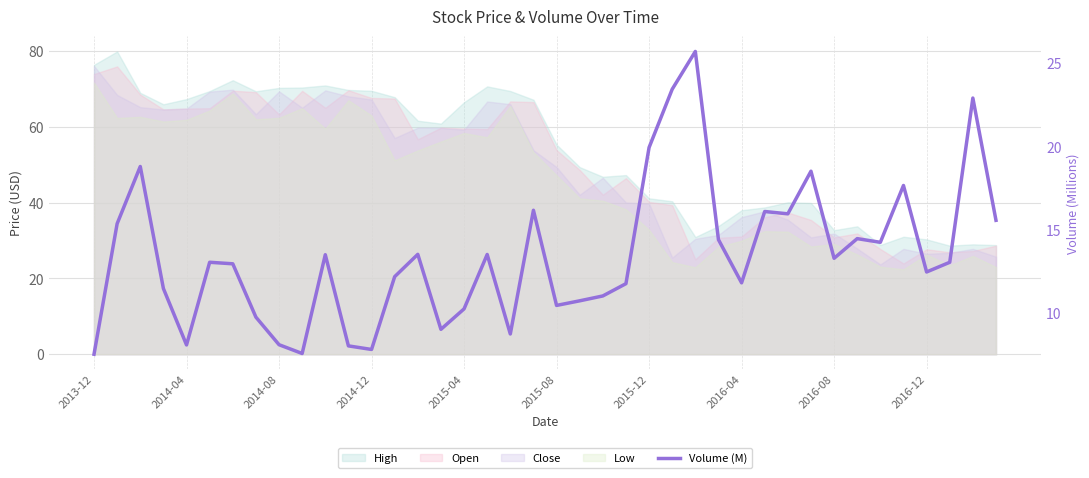

What is the difference between the maximum and minimum values?

18.2